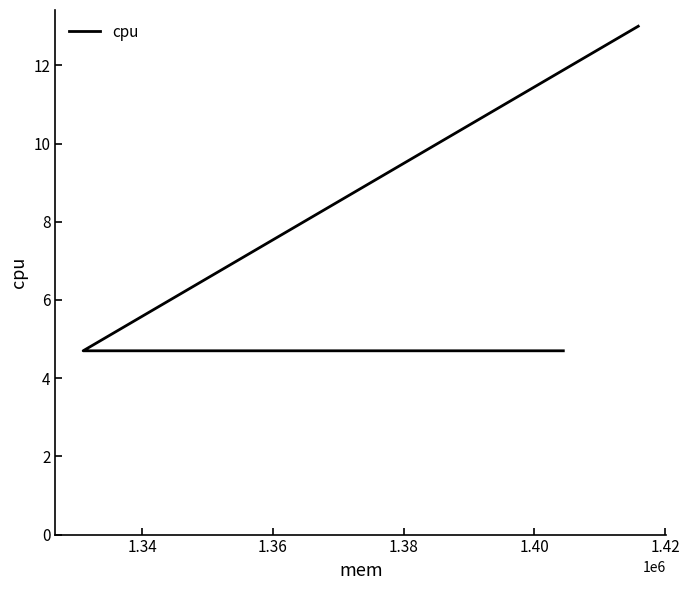

True or false: the data shows 4.7 at 1.34.

True